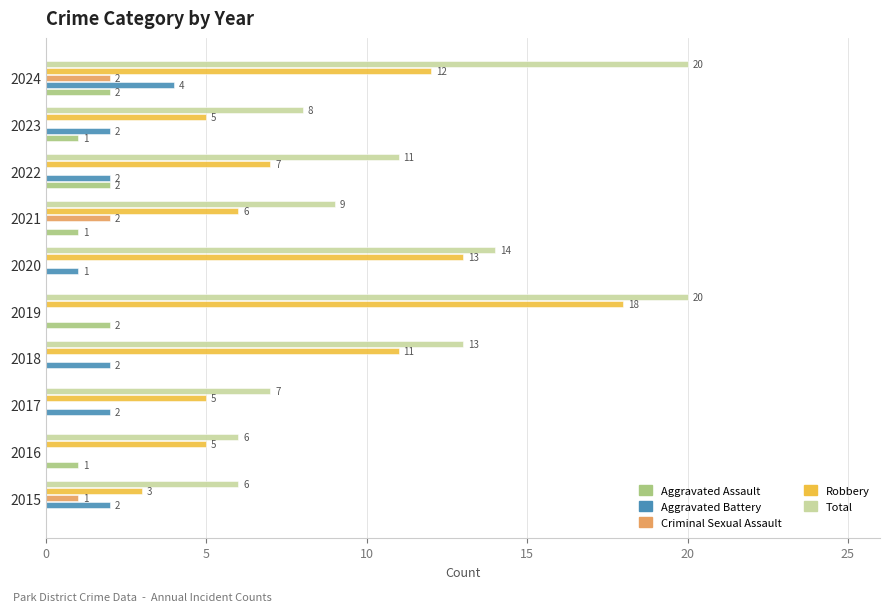

Where is Total nearest to the value 13?

2018